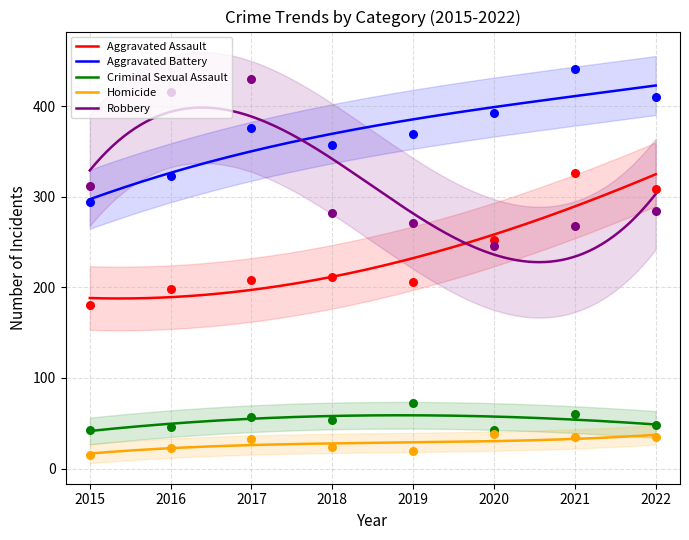

At how many categories does at least one series exceed 242?

8